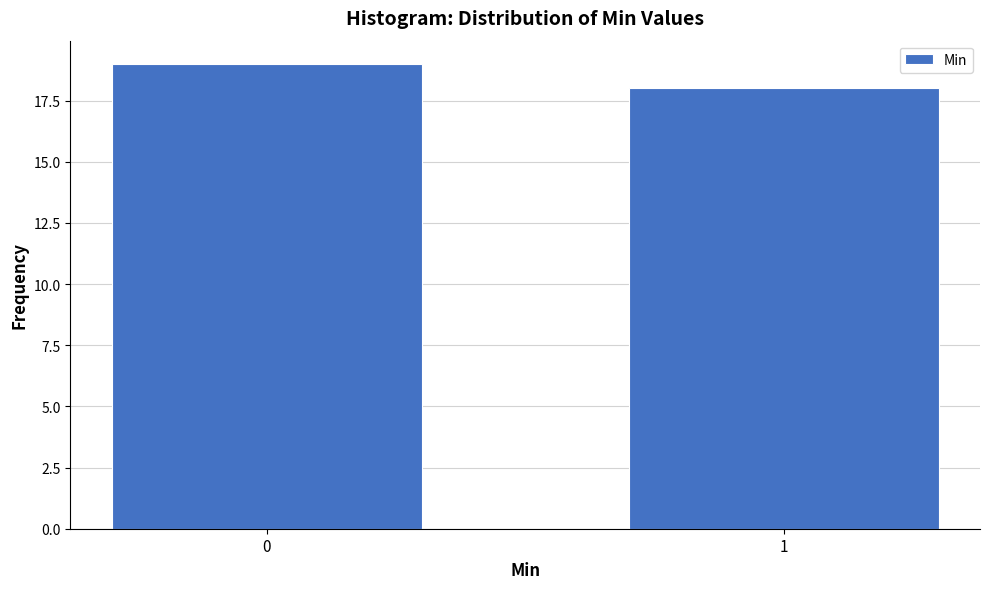

Reading left to right, extract all data points from this chart.

0=19	1=18